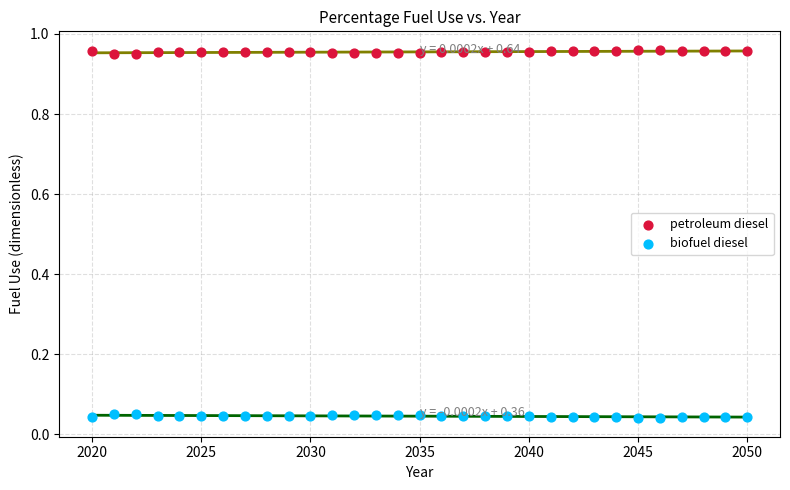

Across all data points, what is the range of X values (max minus min)?

30.0